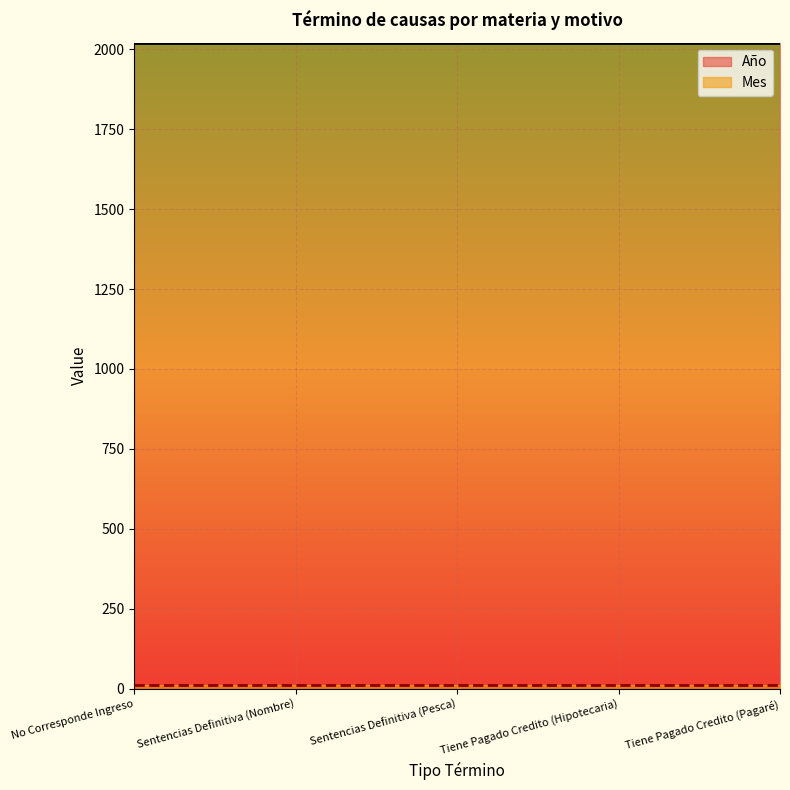

Rank the categories by Mes value from highest to lowest.

No Corresponde Ingreso, Sentencias Definitiva (Nombre), Sentencias Definitiva (Pesca), Tiene Pagado Credito (Hipotecaria), Tiene Pagado Credito (Pagaré)